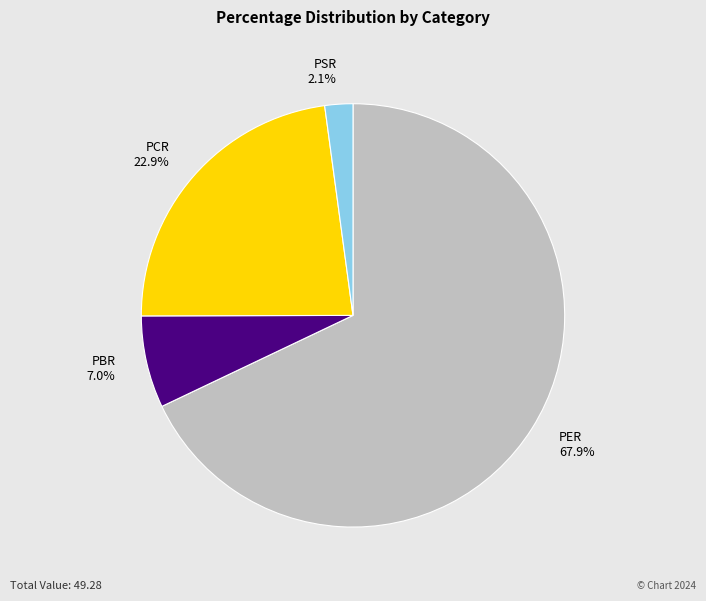

Is it true that PSR is 10% of the pie?

False